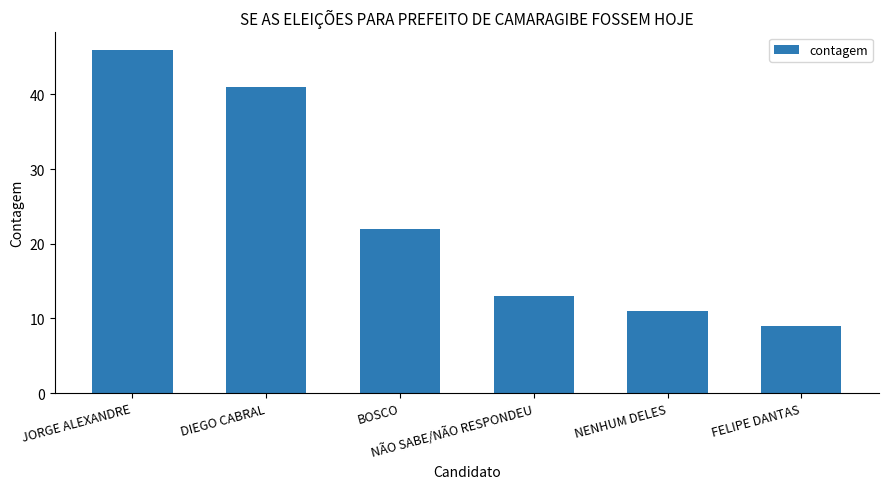

True or false: the data shows 65 at DIEGO CABRAL.

False